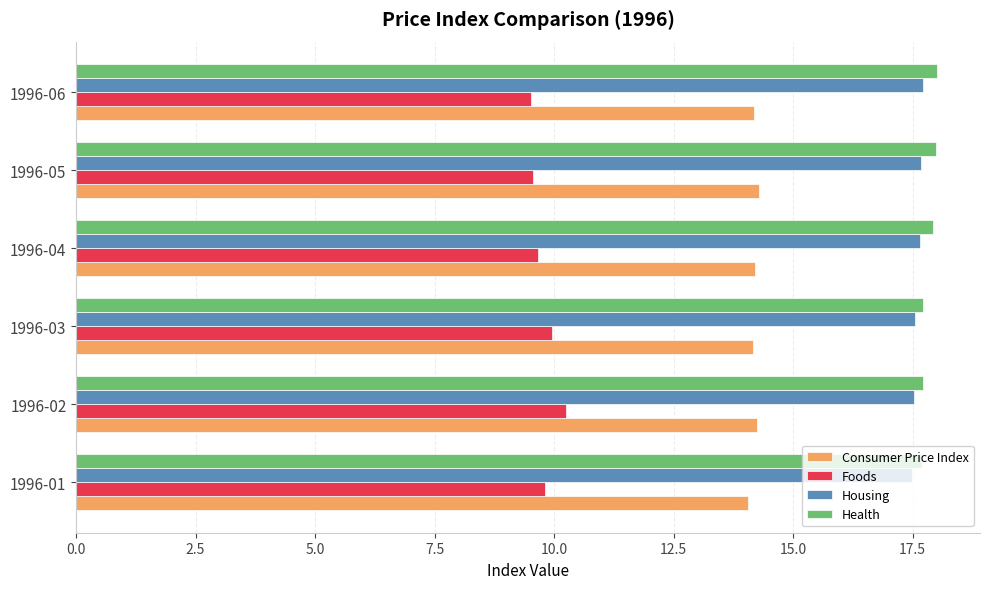

What are all the series names shown in the legend?

Consumer Price Index, Foods, Housing, Health